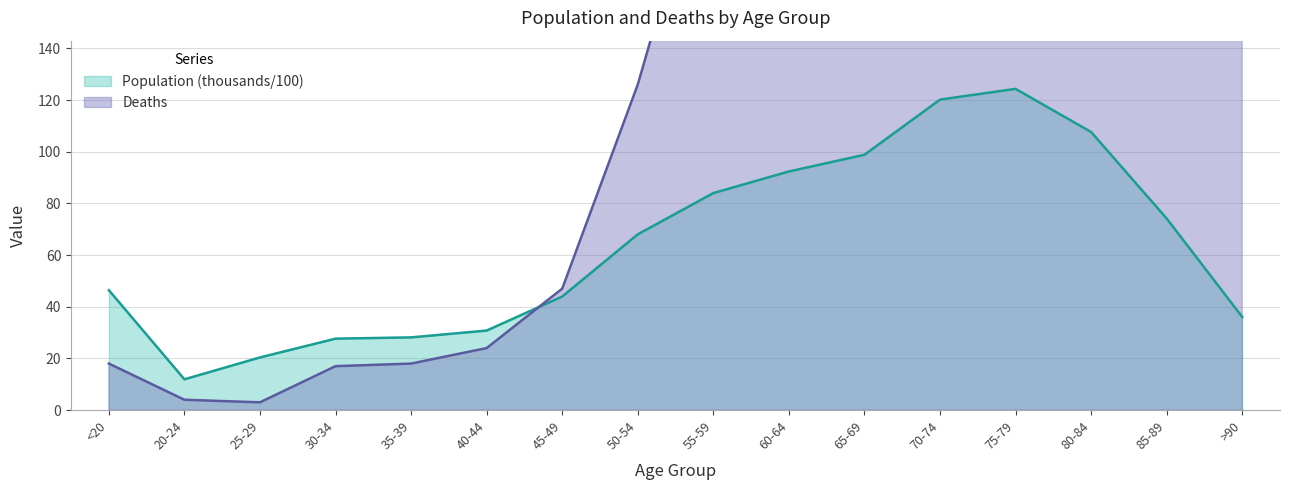

Rank the series by their maximum value, from highest to lowest.

Deaths, Population (thousands)